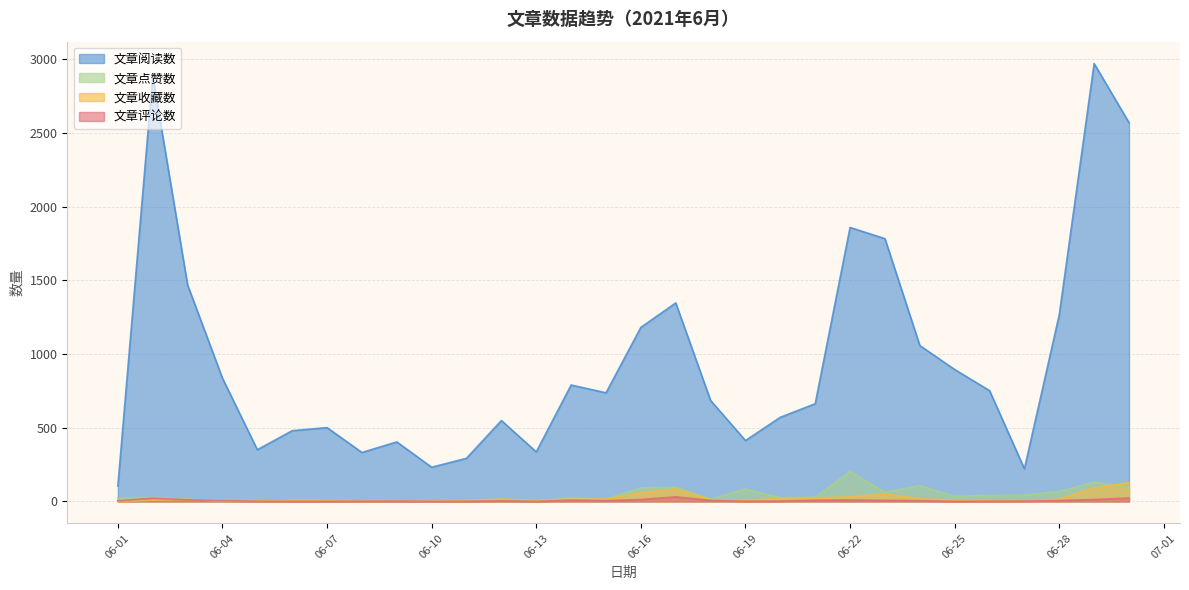

Rank the series at 2021-06-29 from lowest to highest value.

文章评论数, 文章收藏数, 文章点赞数, 文章阅读数